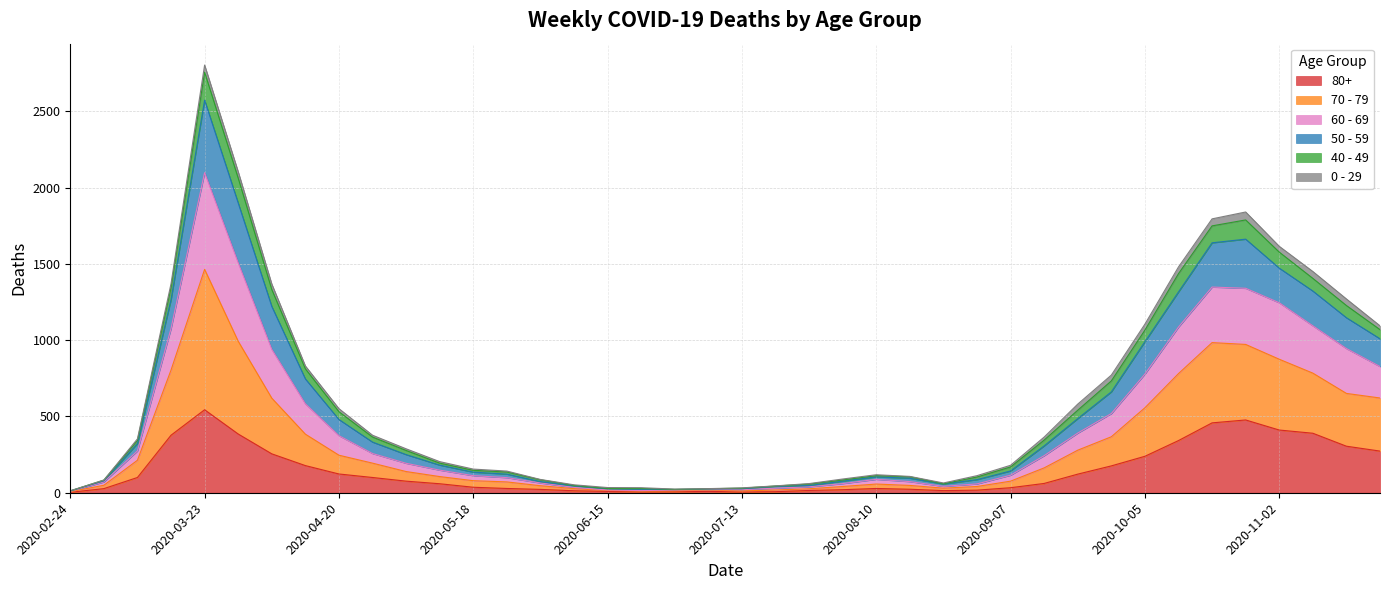

Which category has the lowest value in the 60 - 69 series?

2020-02-24